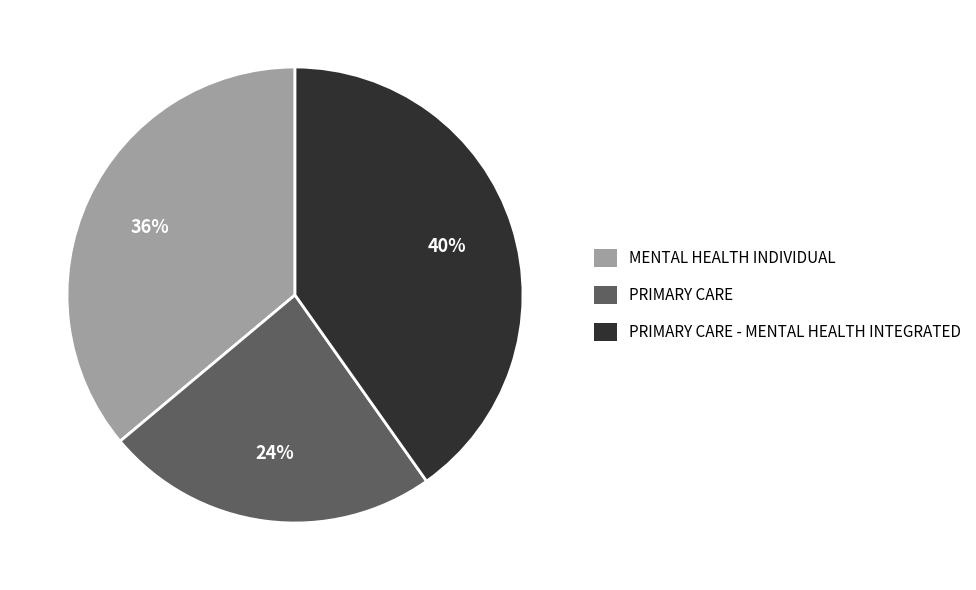

Is PRIMARY CARE - MENTAL HEALTH INTEGRATED the majority of the pie?

No